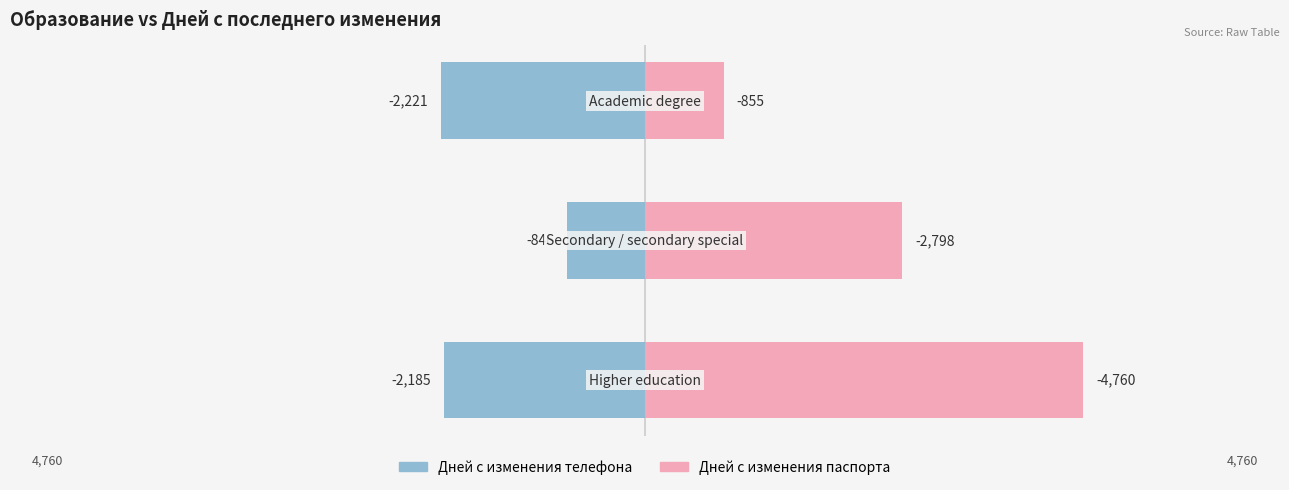

What is the average value of the Дней с изменения телефона series?

-1751